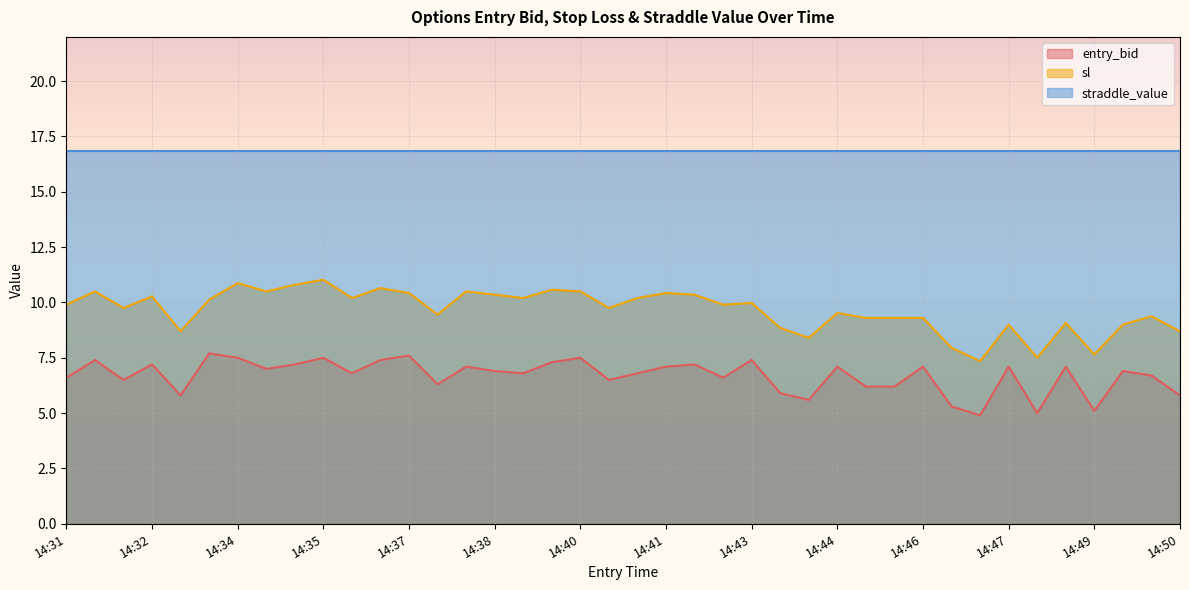

Does the chart display data point markers on the line(s)?

No